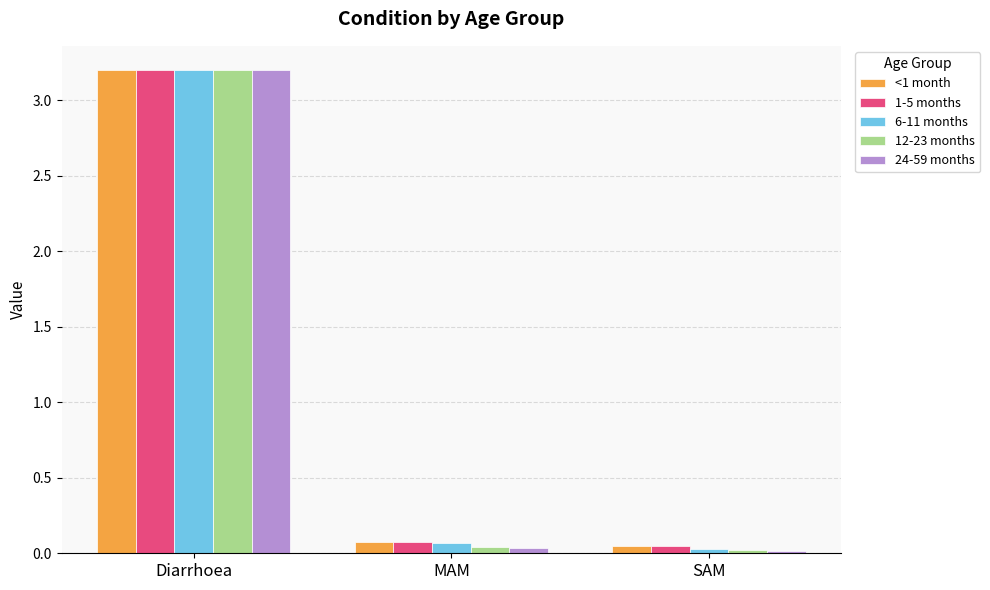

What is the difference between the maximum and minimum values in the 6-11 months series?

3.2